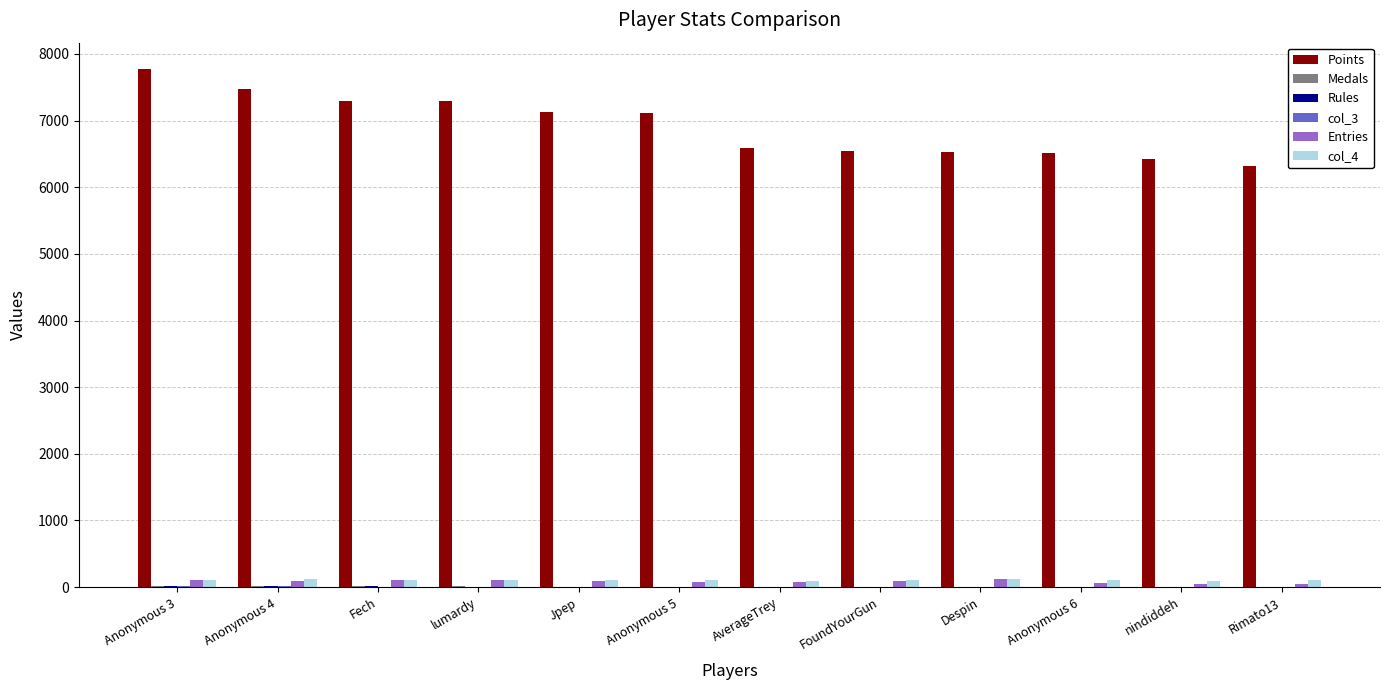

What is the maximum value shown in the chart?

7779